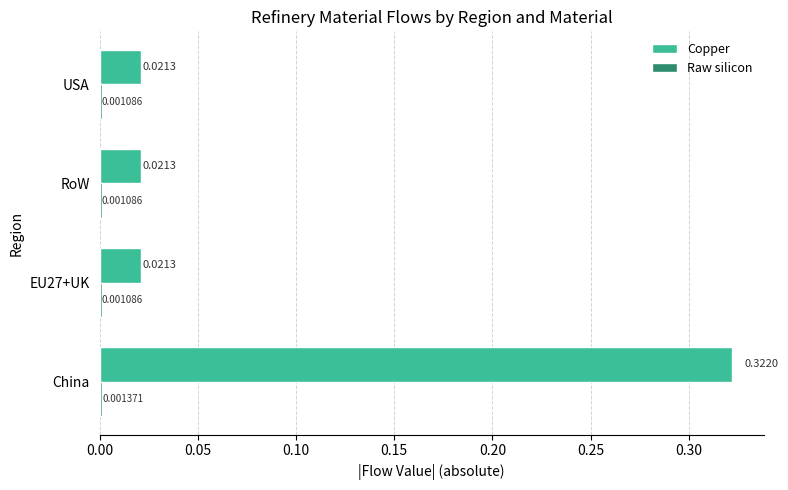

Between China and USA, which series saw the biggest shift?

Copper